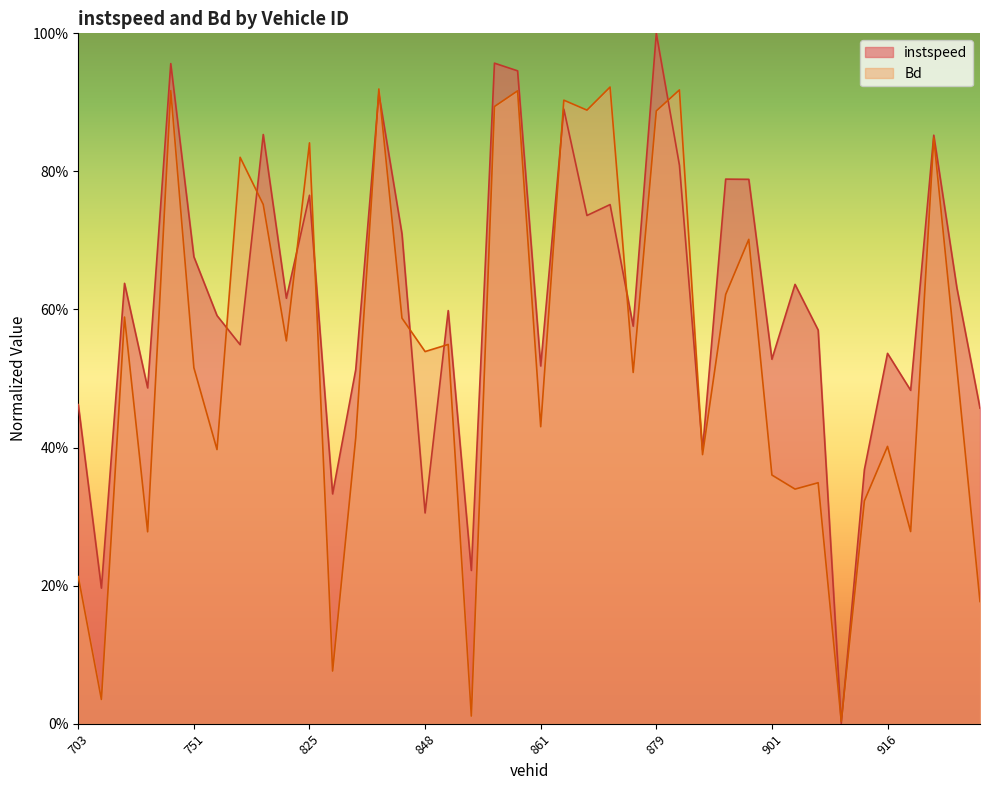

How many lines are shown in the chart?

2